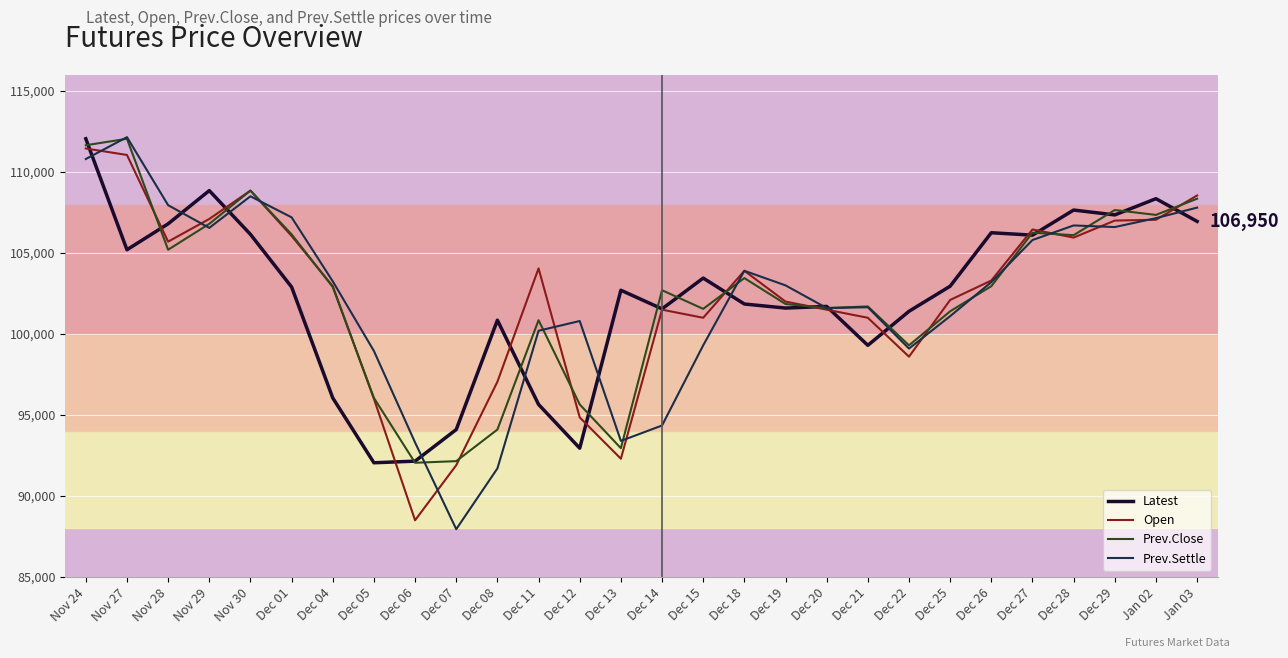

What is the spread (max minus min) of values at Nov 30?

2700